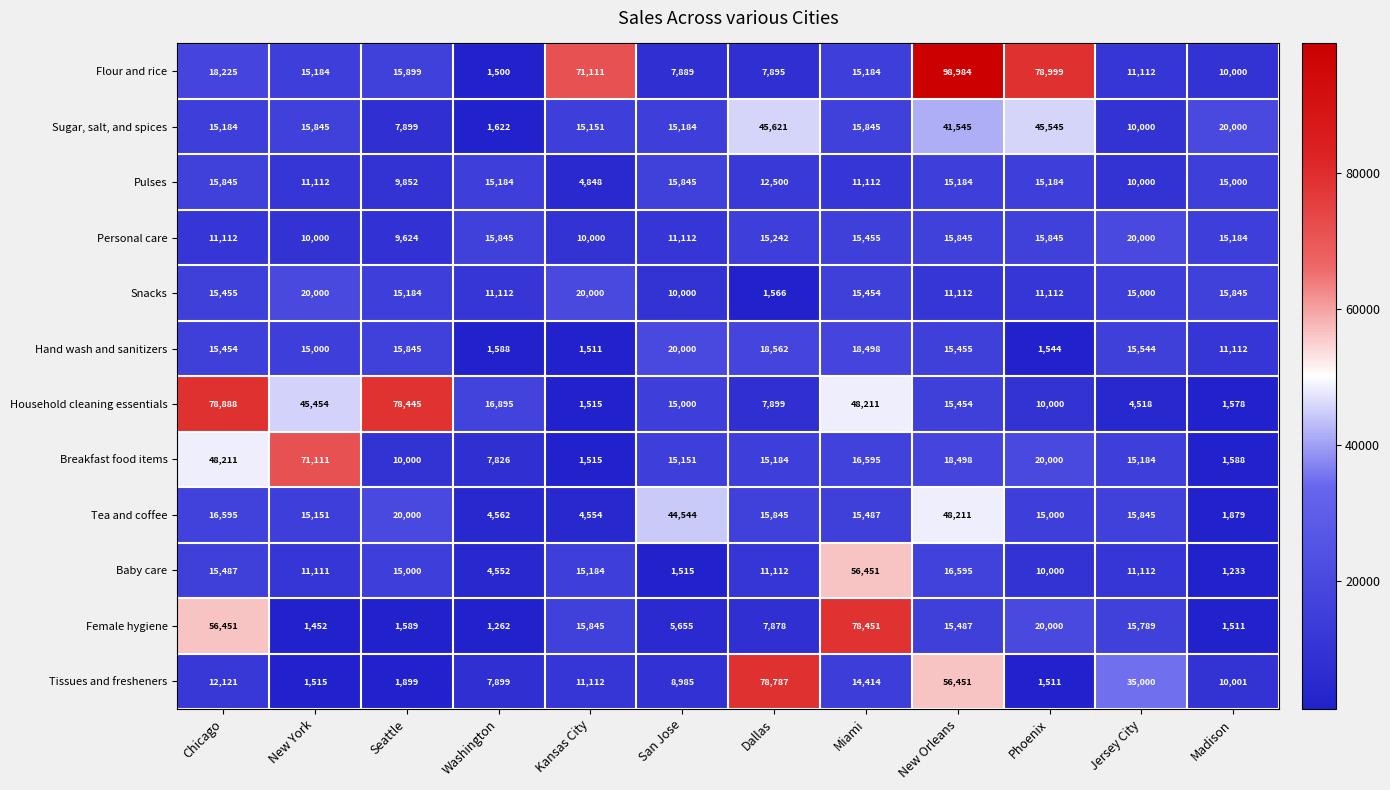

At which label is Household cleaning essentials closest to 40201?

New York